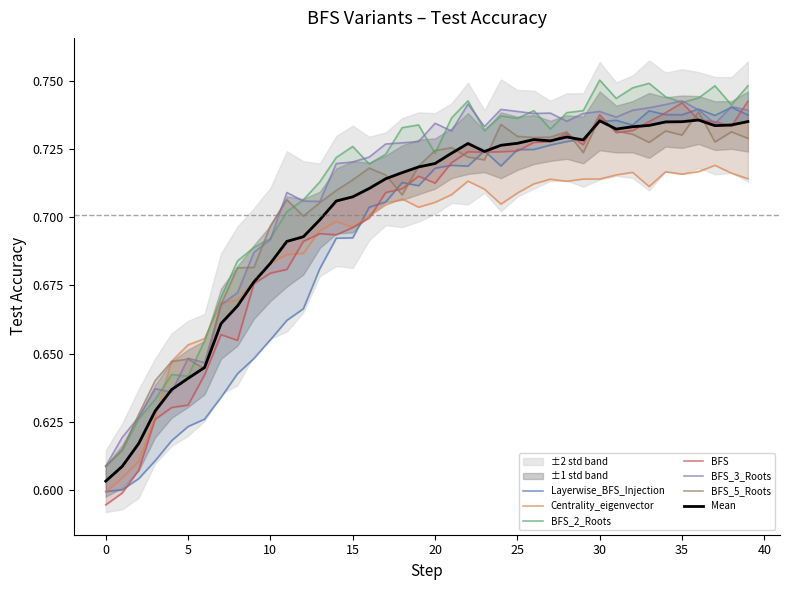

What value does the task: BFS - test_acc series have at 22?

0.7